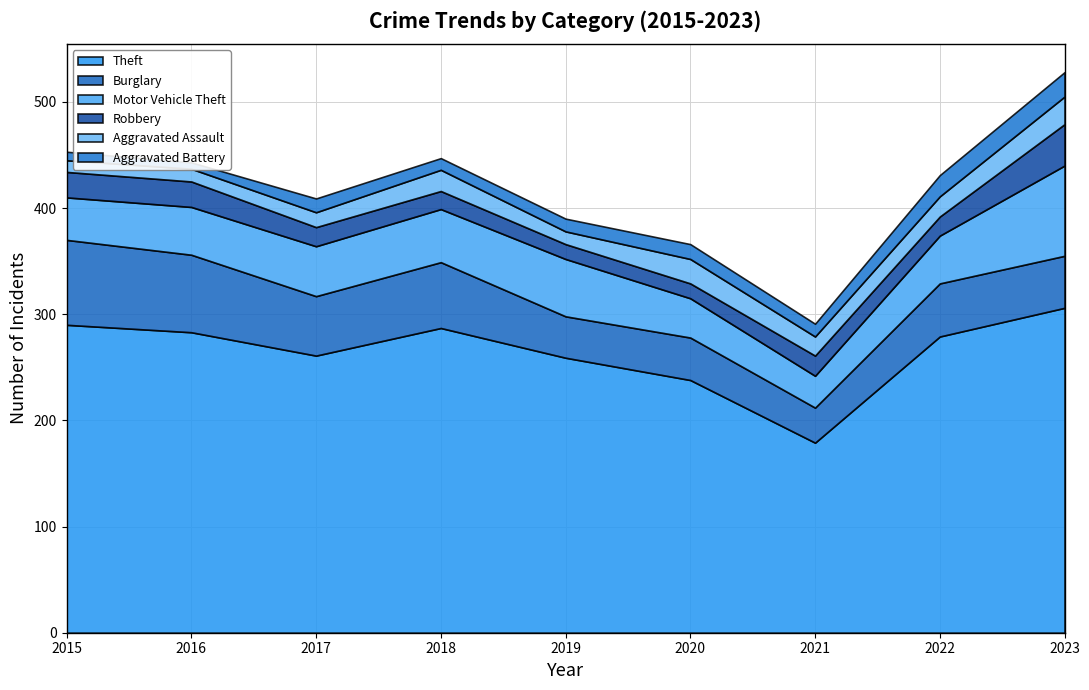

At which category is the sum across all series the highest?

2023